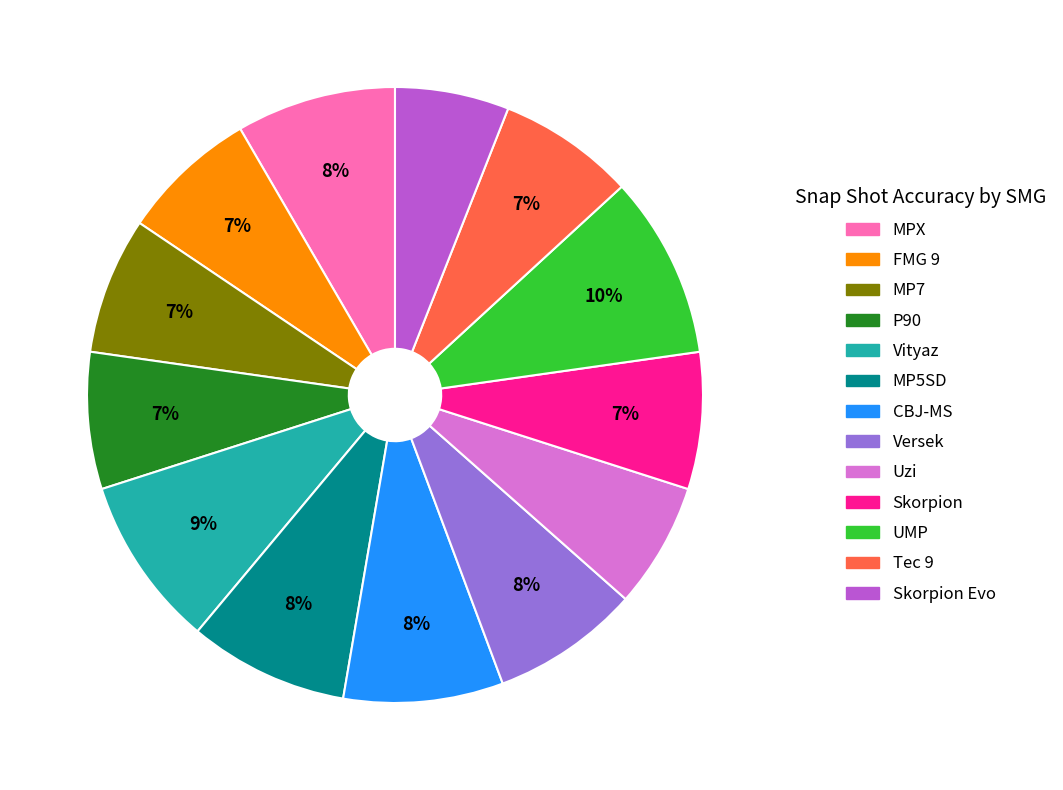

Does any single category account for the majority?

No